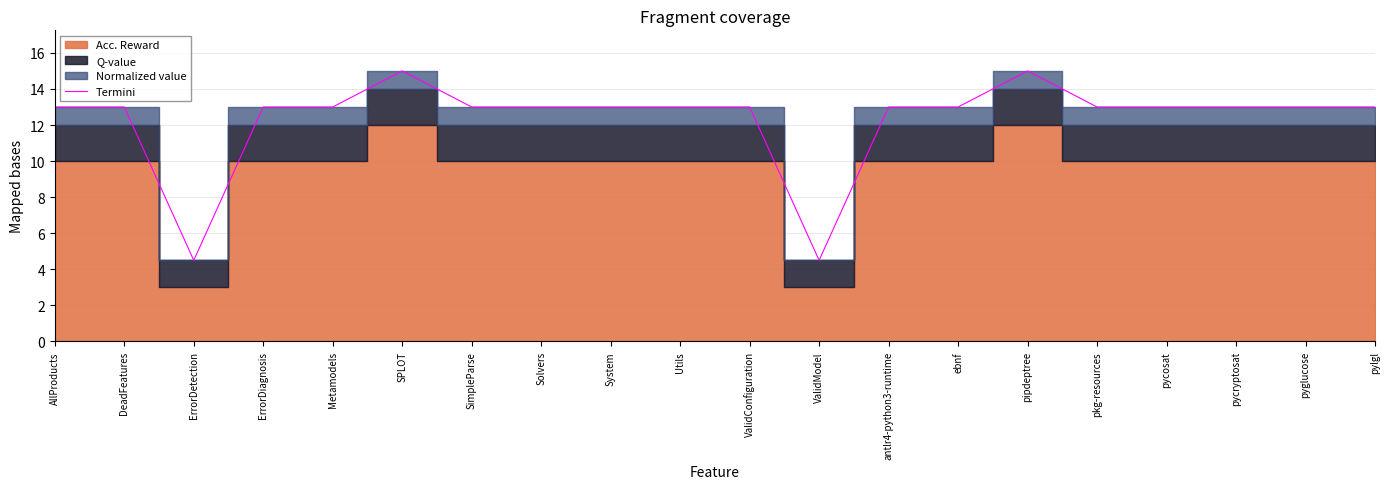

The value at Solvers is 13.0. True or false?

True